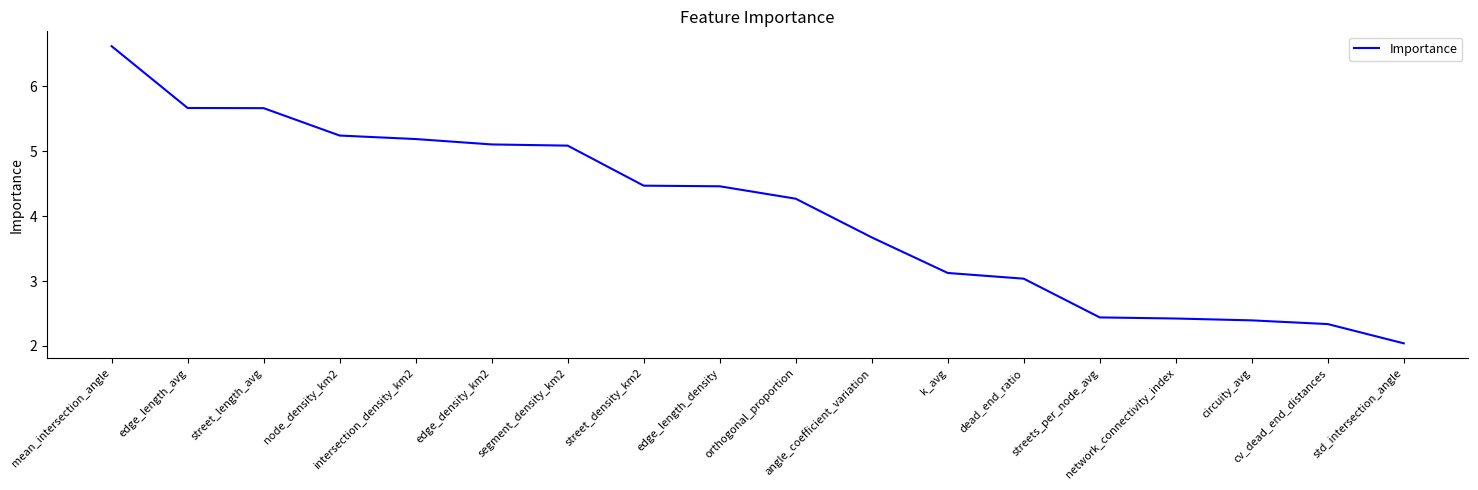

Reading right to left, transcribe all the data shown in this chart.

2.0	2.3	2.4	2.4	2.4	3.0	3.1	3.7	4.3	4.5	4.5	5.1	5.1	5.2	5.2	5.7	5.7	6.6